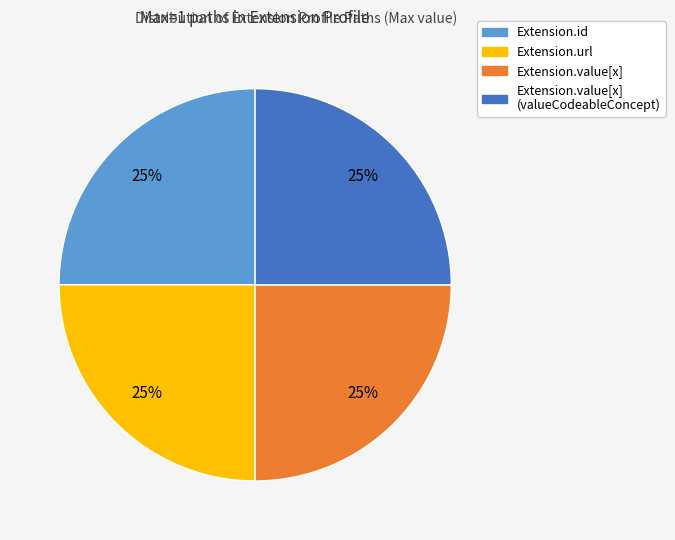

Does any single category account for the majority?

No